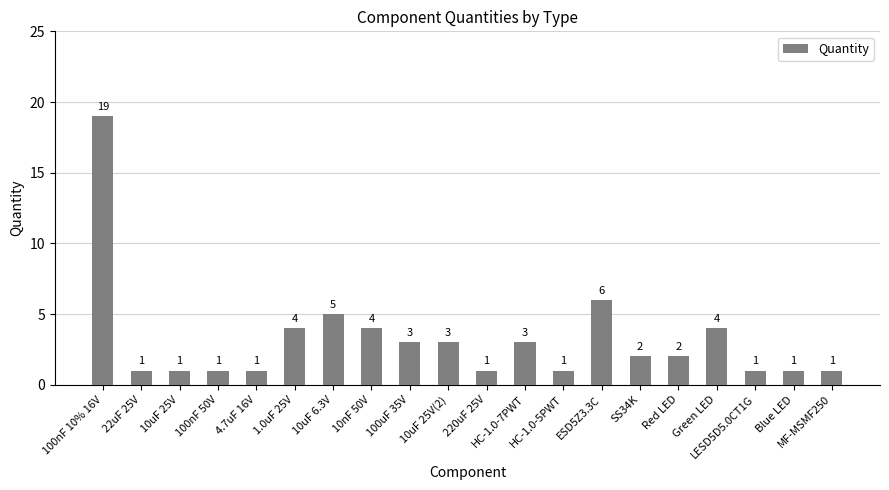

How many bars are there in total?

20